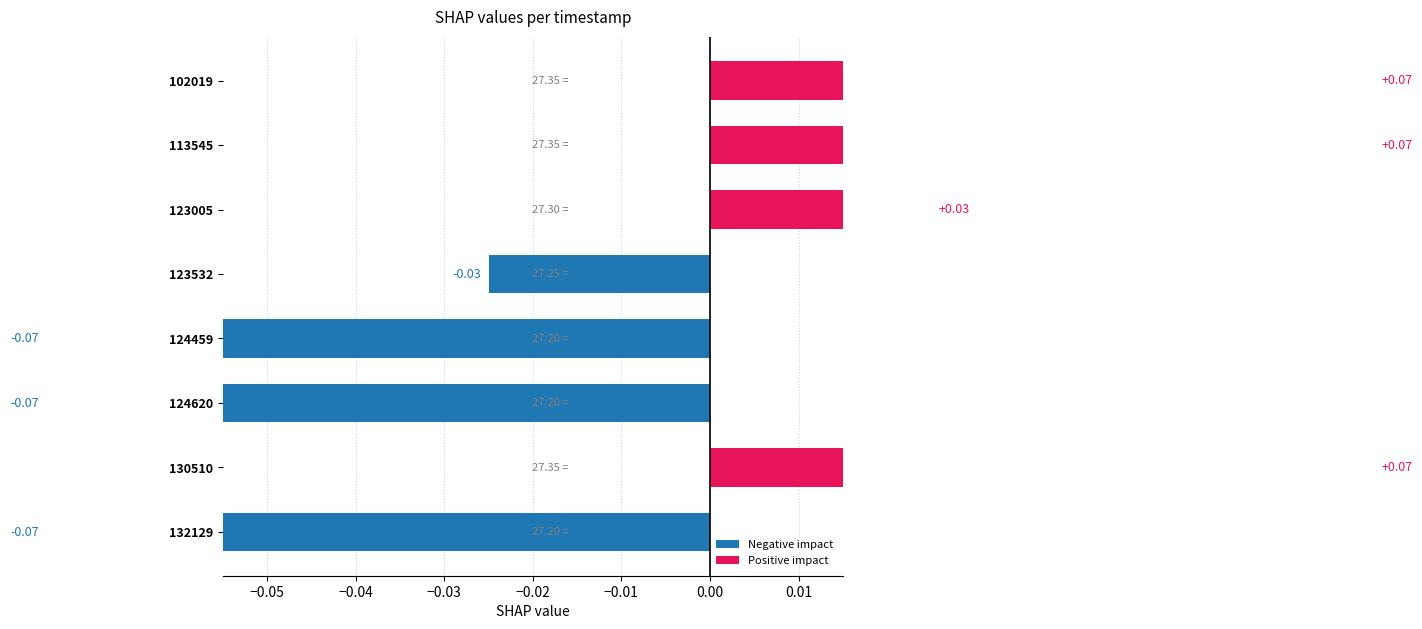

Count the number of categories in the chart.

8